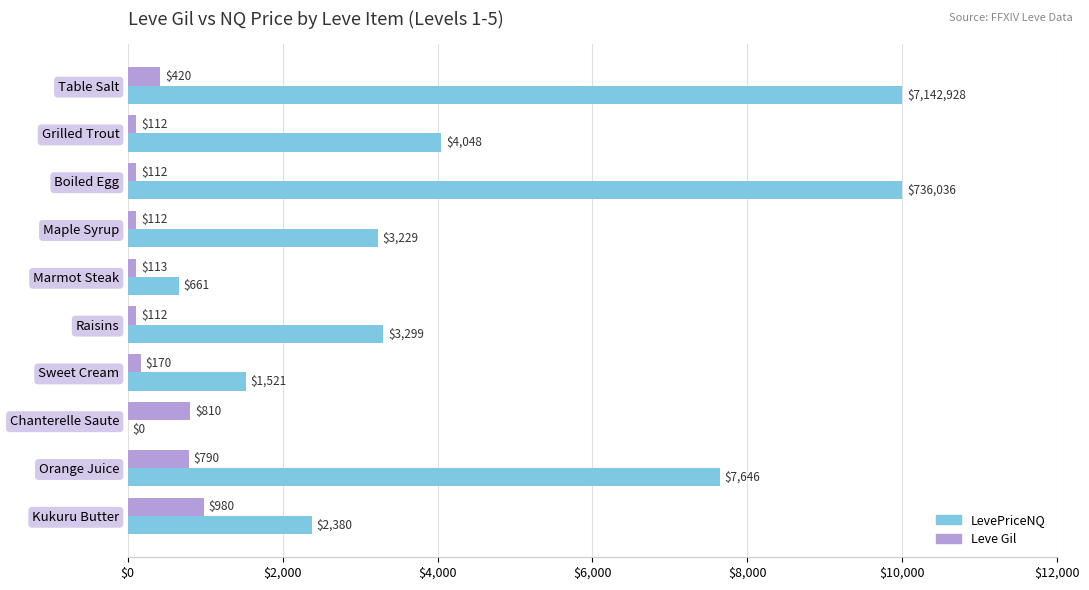

The Leve Gil series shows 112.0 at Raisins. True or false?

True